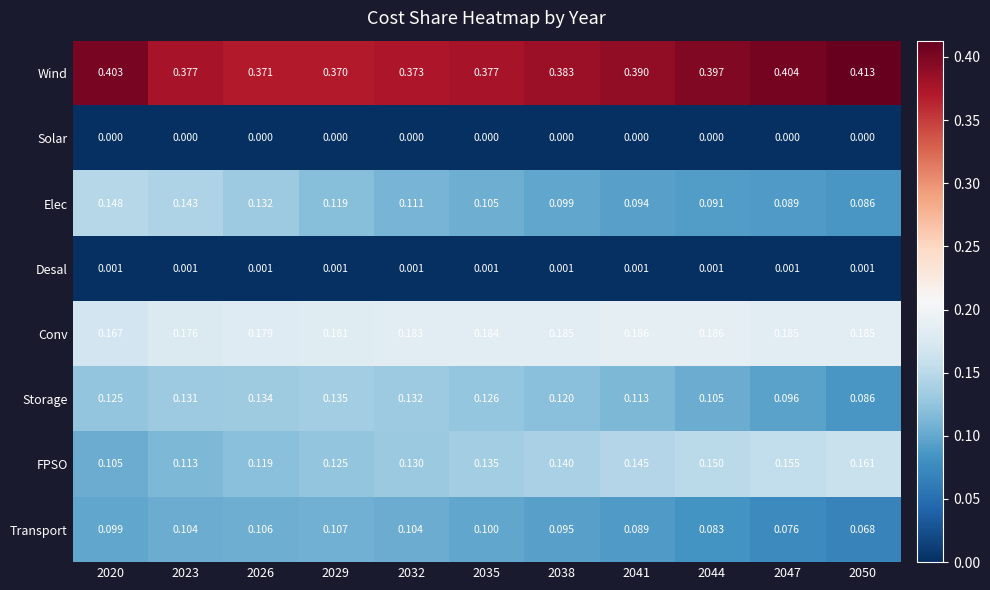

Rank the series by their maximum value, from lowest to highest.

Solar, Desal, Transport, Storage, Elec, FPSO, Conv, Wind